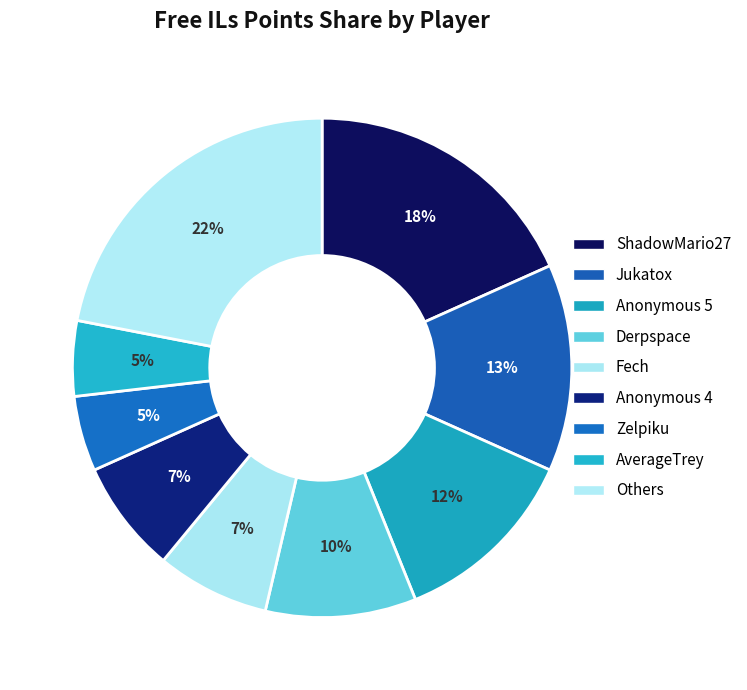

To the nearest percent, what percentage of the pie is Jukatox?

13%